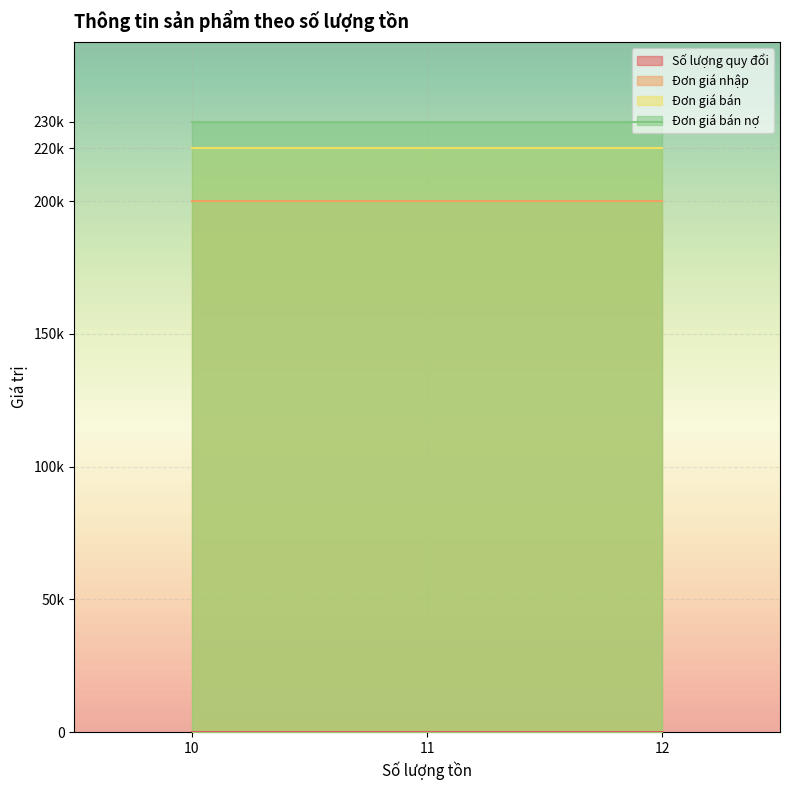

Which series has the largest range (max minus min)?

Số lượng quy đổi